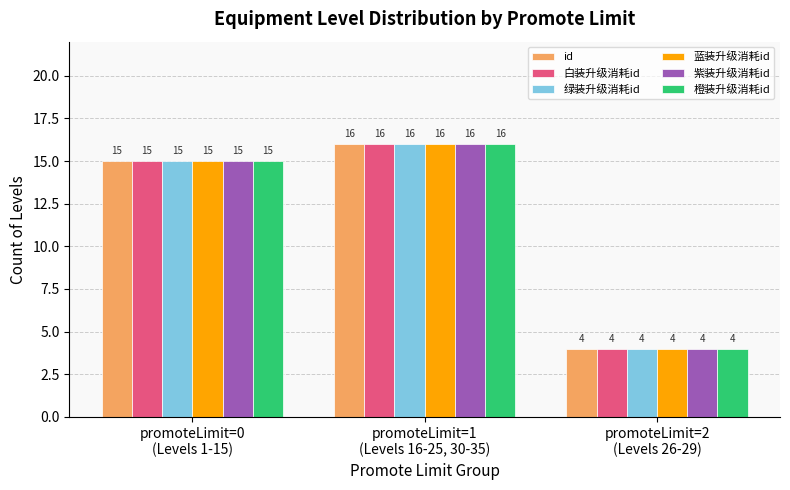

What is the difference between the second highest and minimum values in the 橙装升级消耗id series?

11